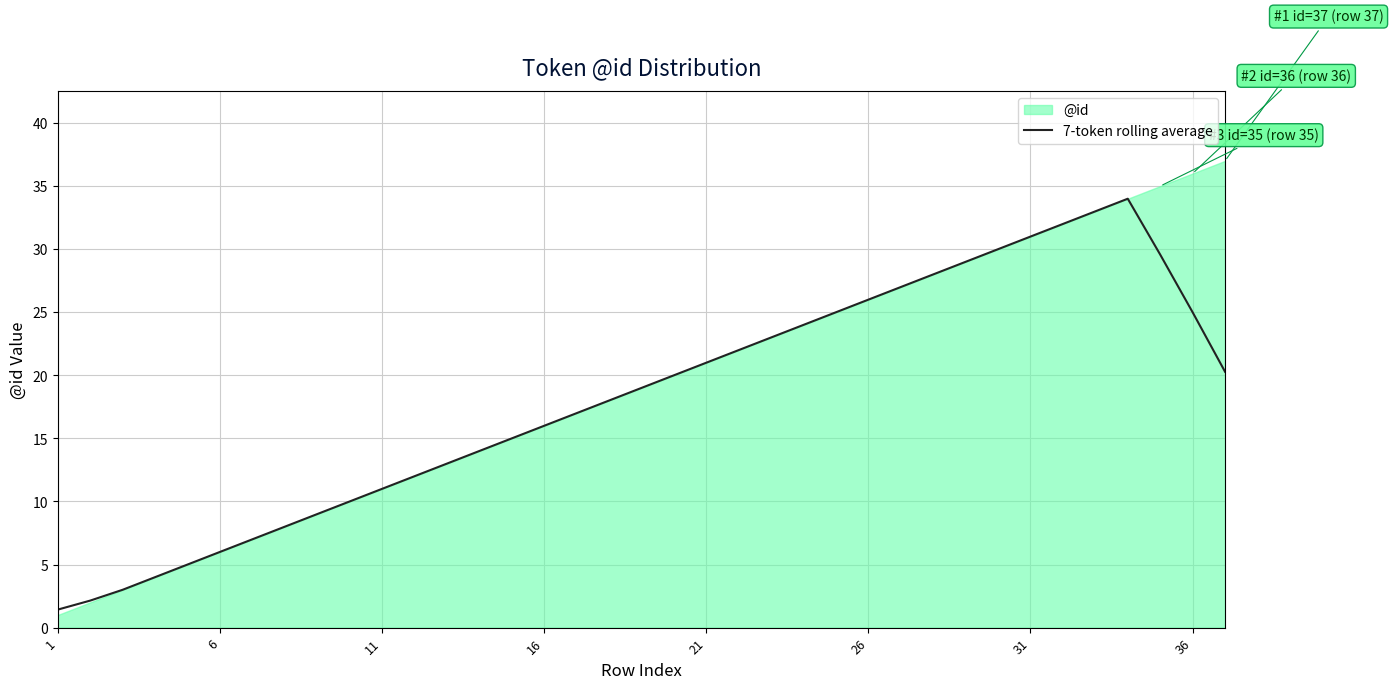

Is it true that 7-token rolling average equals 1.4 at 1?

True